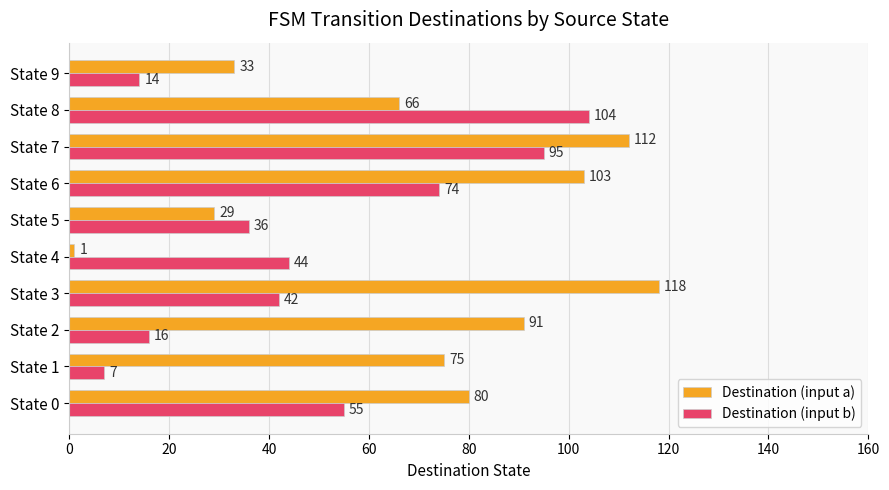

What is the sum of all Destination (input b) values?

487